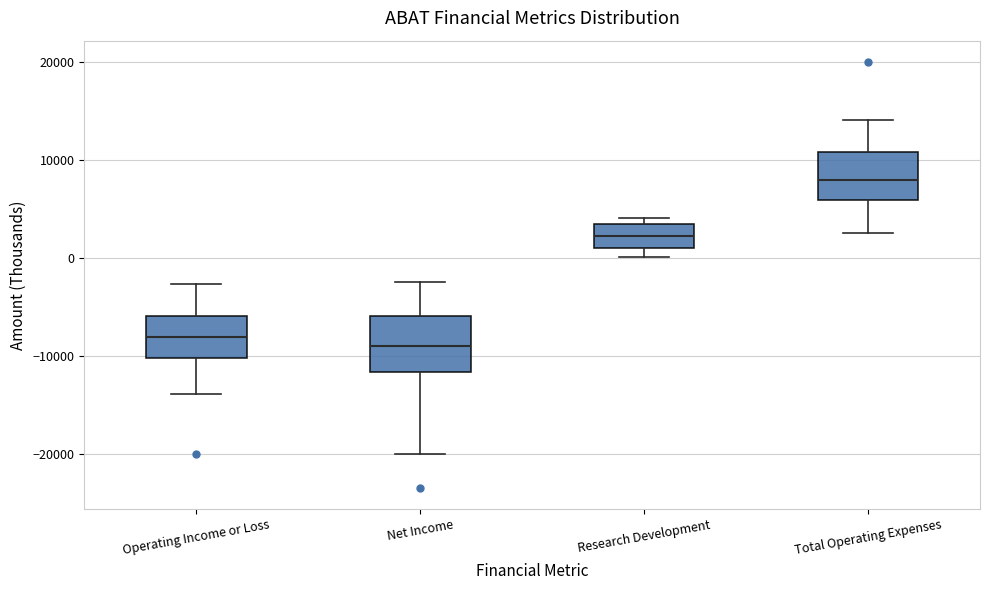

Which box has the highest median line?

Total Operating Expenses